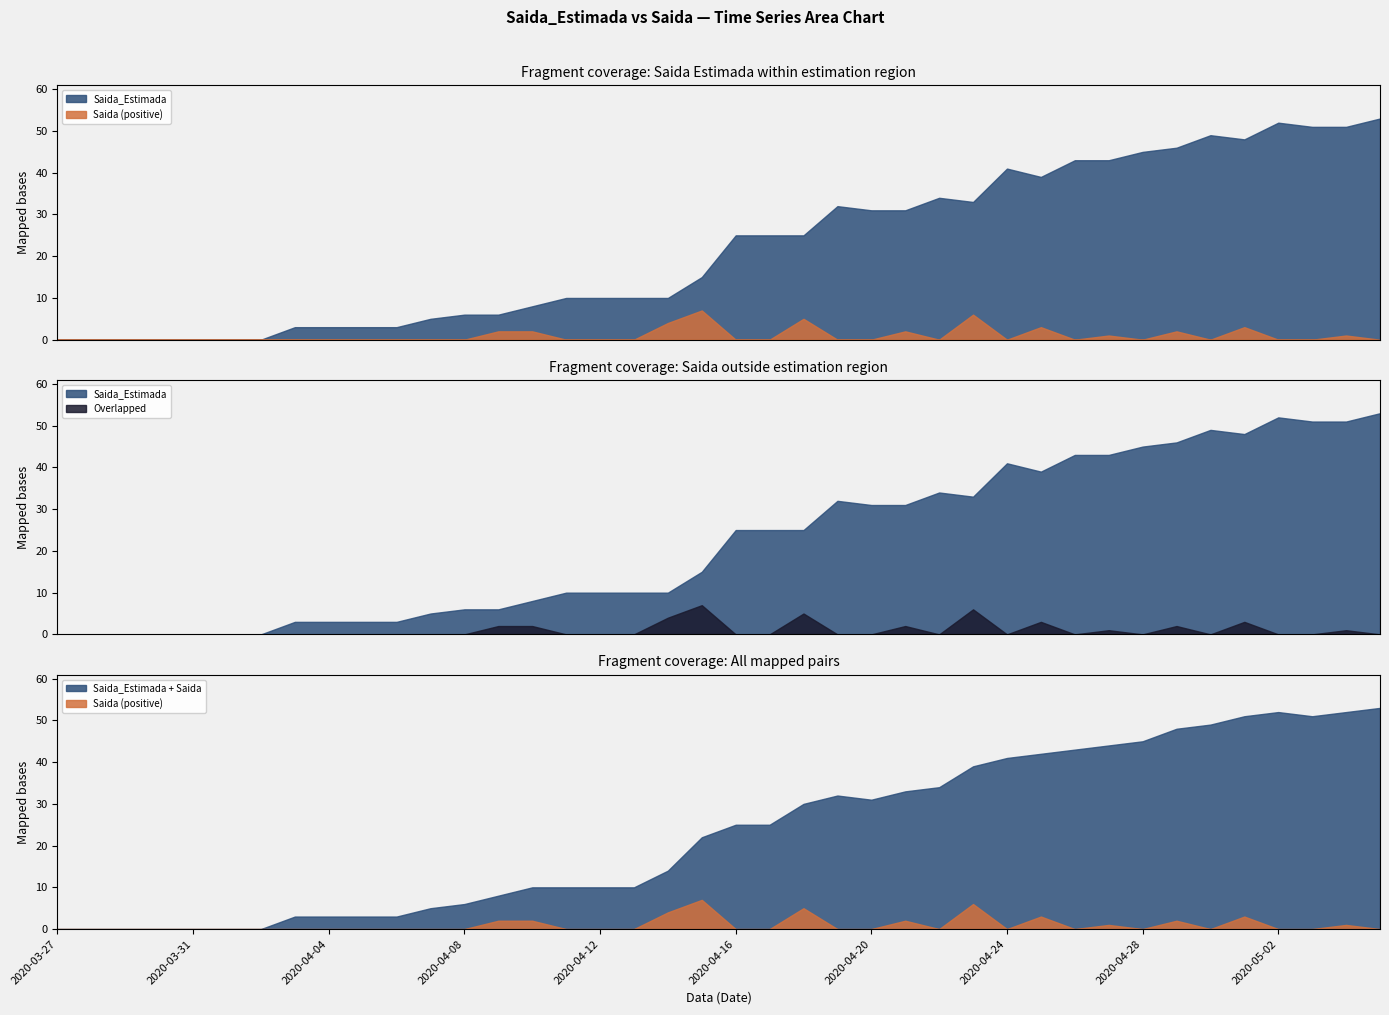

At how many categories does at least one series exceed 50?

4